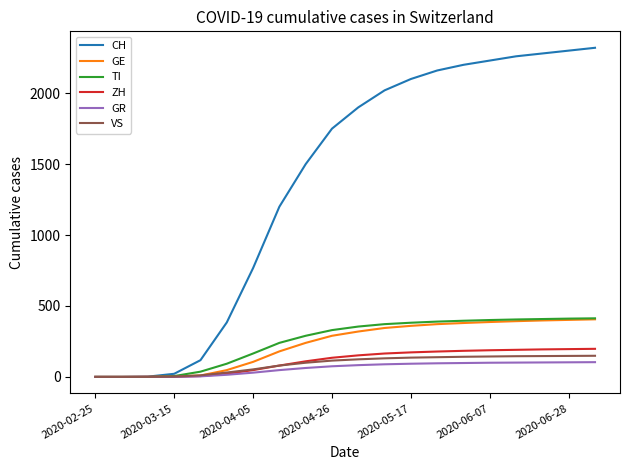

Which series has the largest total across all categories?

CH